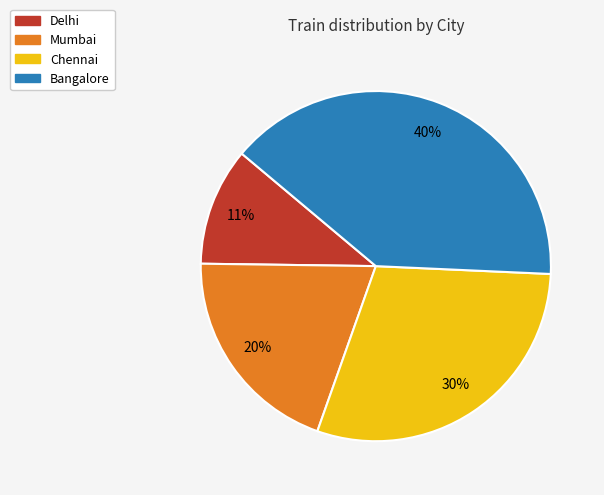

What percentage is the Chennai slice, to the nearest percent?

30%